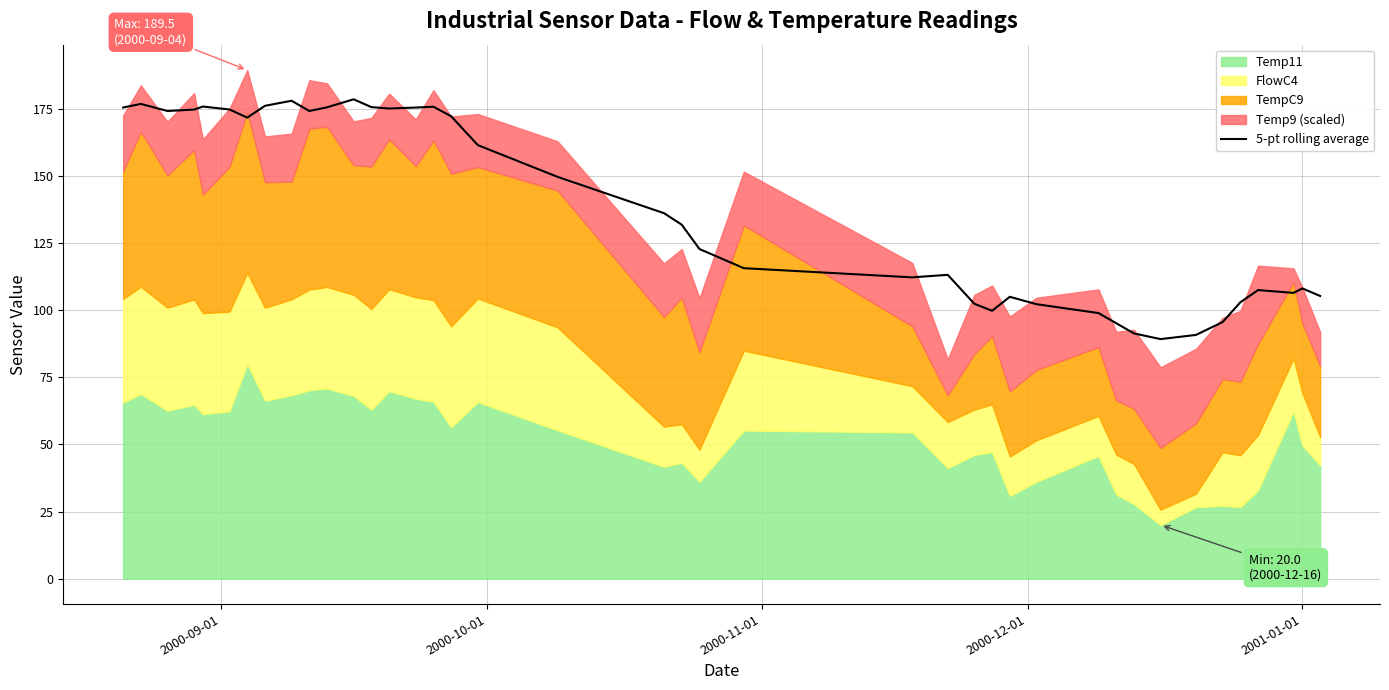

What is the lowest value of the 5-pt rolling average series?

89.3